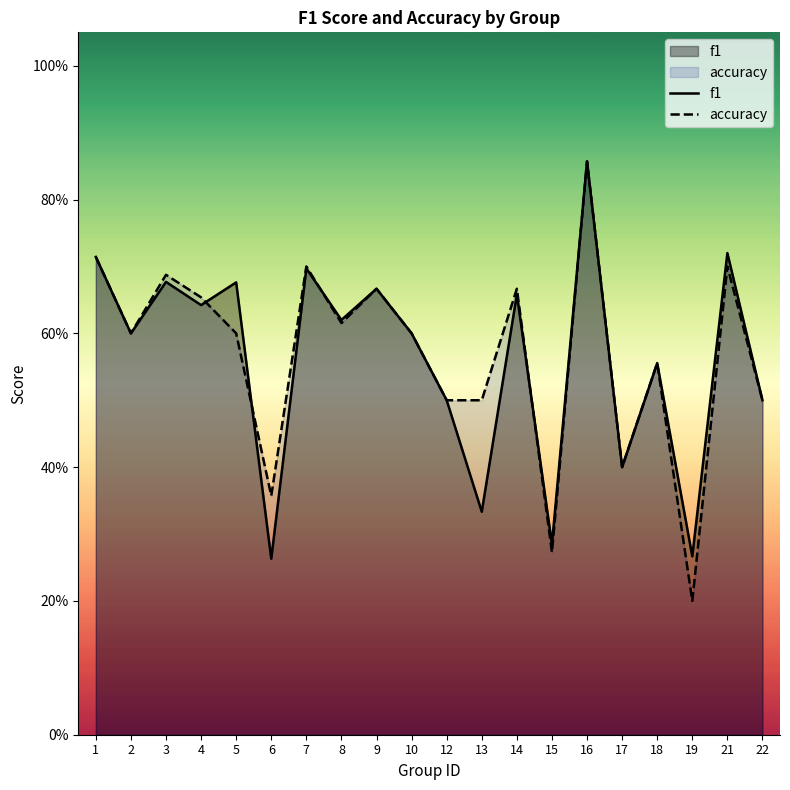

What is the sum of all f1 values?

11.2